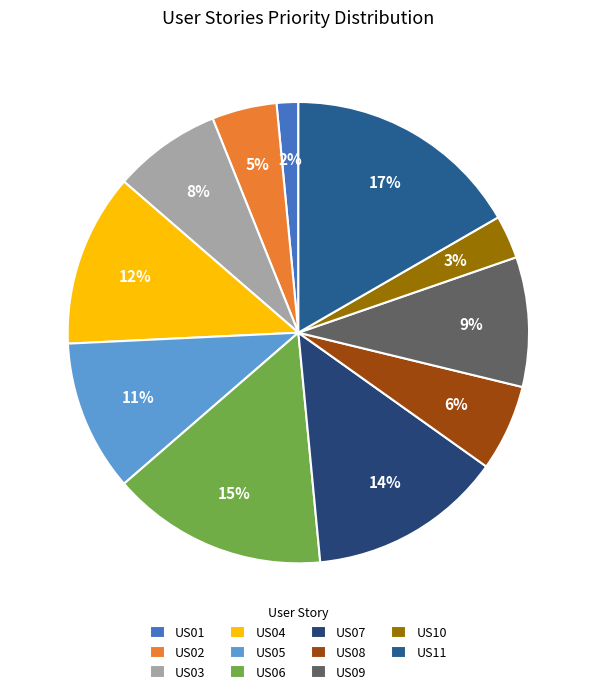

How much of the chart is everything except US04?

87.9%